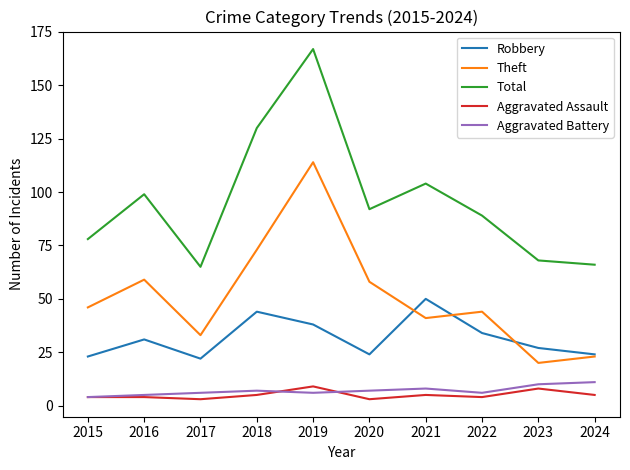

Is it true that Total equals 234 at 2019?

False